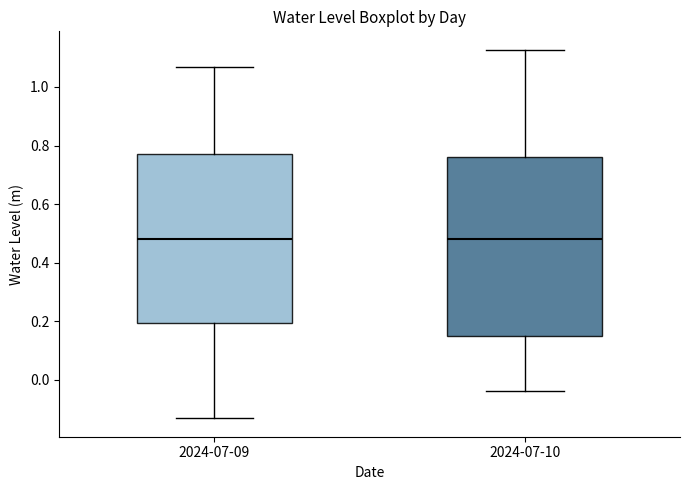

Reading left to right, transcribe this box plot: for each box, give where its median line is, the range the box spans, and where its two whiskers end, as read against the y-axis. The values are not printed on the chart, so give them approximately, as read against the axis.

2024-07-09: median 0.48, box 0.20 to 0.76, whiskers -0.14 to 1.06
2024-07-10: median 0.48, box 0.14 to 0.76, whiskers -0.04 to 1.12